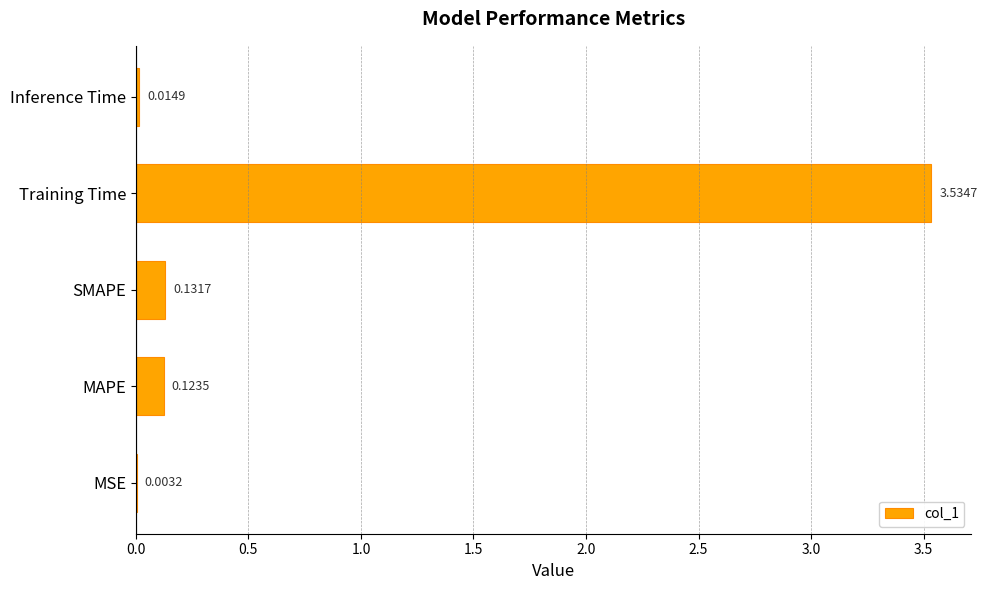

At which label is the value closest to 1?

SMAPE